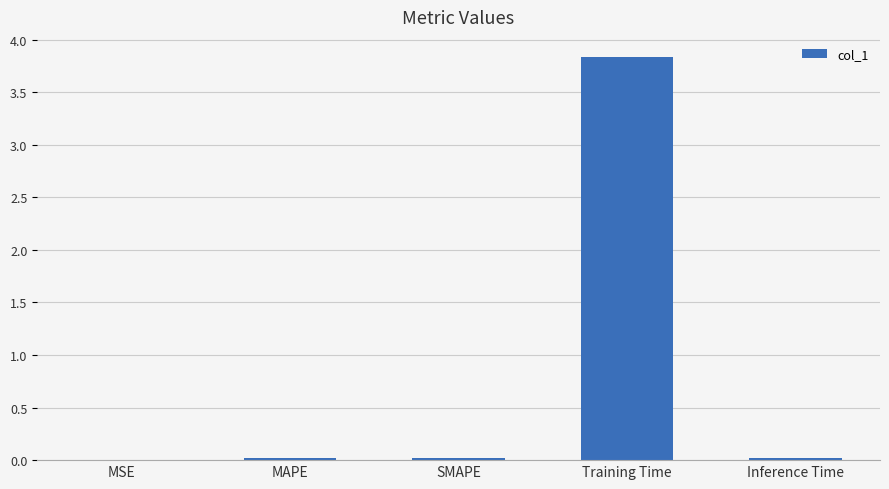

The chart shows a value of 2.6 at Training Time. True or false?

False